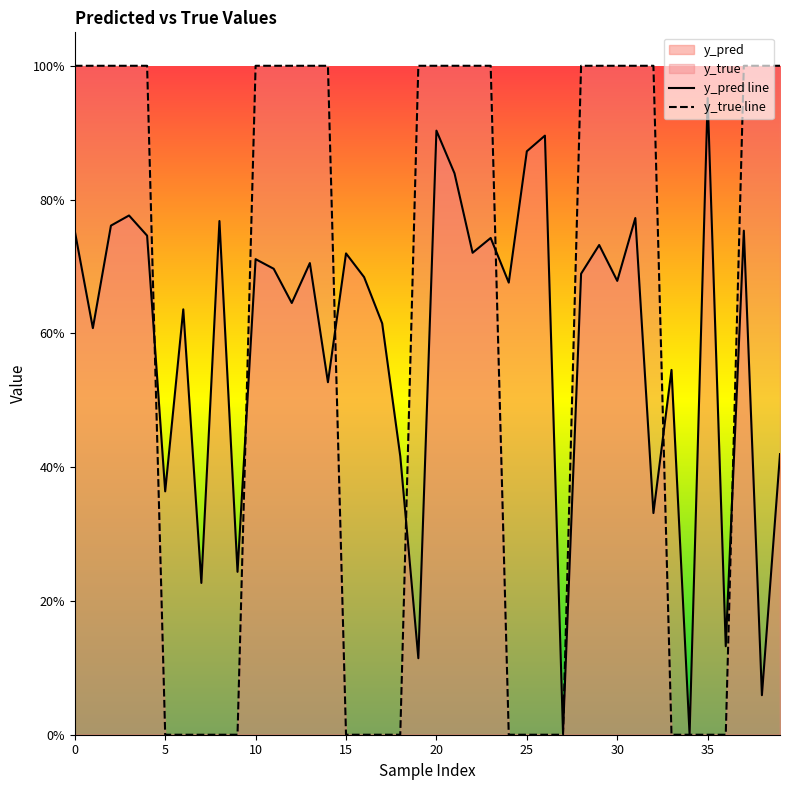

What is the value of the y_true line point at the 24th from the left?

1.0